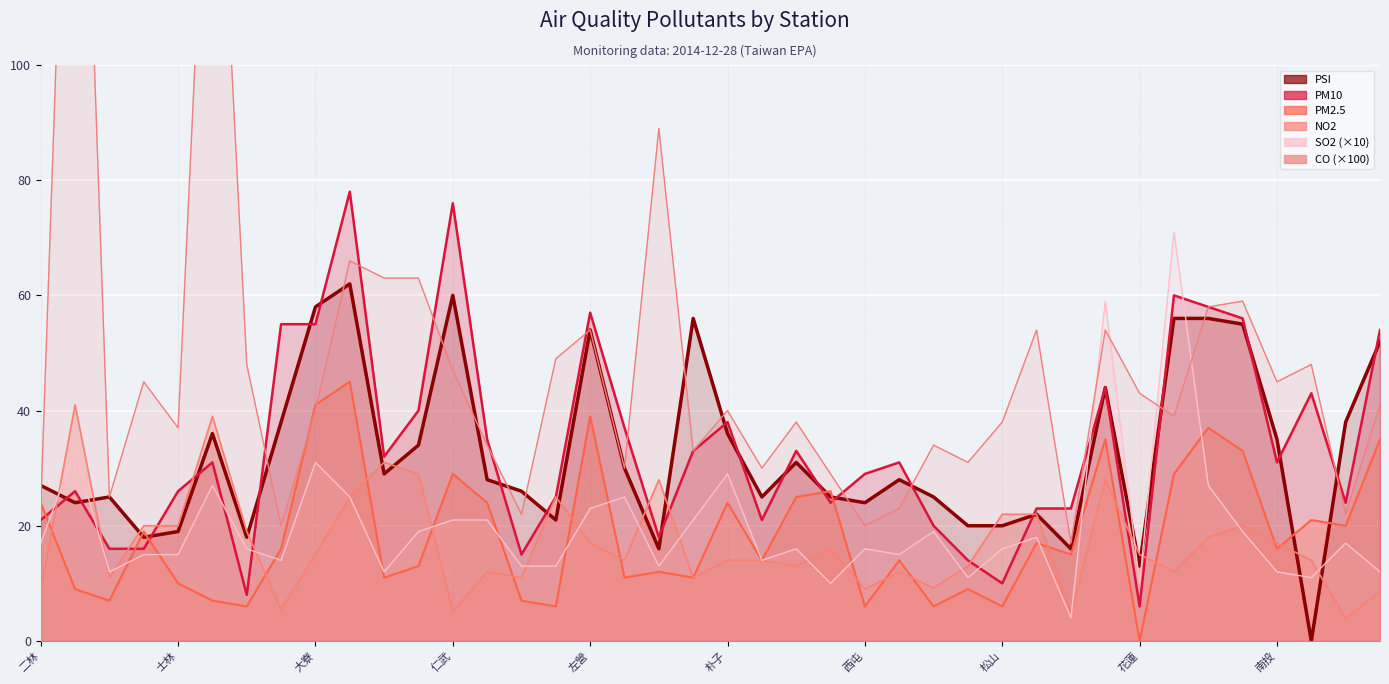

Reading right to left, extract all data points from this chart.

PSI: 52.0	38.0	0.0	35.0	55.0	56.0	56.0	13.0	44.0	16.0	22.0	20.0	20.0	25.0	28.0	24.0	25.0	31.0	25.0	36.0	56.0	16.0	30.0	54.0	21.0	26.0	28.0	60.0	34.0	29.0	62.0	58.0	38.0	18.0	36.0	19.0	18.0	25.0	24.0	27.0
PM10: 54.0	24.0	43.0	31.0	56.0	58.0	60.0	6.0	44.0	23.0	23.0	10.0	14.0	20.0	31.0	29.0	24.0	33.0	21.0	38.0	33.0	18.0	37.0	57.0	25.0	15.0	35.0	76.0	40.0	32.0	78.0	55.0	55.0	8.0	31.0	26.0	16.0	16.0	26.0	21.0
PM2.5: 35.0	20.0	21.0	16.0	33.0	37.0	29.0	0.0	35.0	15.0	17.0	6.0	9.0	6.0	14.0	6.0	26.0	25.0	14.0	24.0	11.0	12.0	11.0	39.0	6.0	7.0	24.0	29.0	13.0	11.0	45.0	41.0	16.0	6.0	7.0	10.0	19.0	7.0	9.0	24.0
NO2: 8.6	3.9	14.0	17.0	20.0	18.0	12.0	15.0	28.0	4.6	22.0	22.0	13.0	9.2	12.0	9.0	16.0	13.0	14.0	14.0	11.0	28.0	14.0	17.0	25.0	11.0	12.0	5.1	29.0	31.0	25.0	15.0	5.5	19.0	39.0	20.0	20.0	11.0	41.0	8.7
SO2: 12.0	17.0	11.0	12.0	19.0	27.0	71.0	10.0	59.0	4.0	18.0	16.0	11.0	19.0	15.0	16.0	10.0	16.0	14.0	29.0	21.0	13.0	25.0	23.0	13.0	13.0	21.0	21.0	19.0	12.0	25.0	31.0	14.0	16.0	27.0	15.0	15.0	12.0	33.0	17.0
CO: 41.0	22.0	48.0	45.0	59.0	58.0	39.0	43.0	54.0	17.0	54.0	38.0	31.0	34.0	23.0	20.0	29.0	38.0	30.0	40.0	33.0	89.0	30.0	54.0	49.0	22.0	34.0	47.0	63.0	63.0	66.0	40.0	20.0	48.0	166.0	37.0	45.0	25.0	197.0	23.0